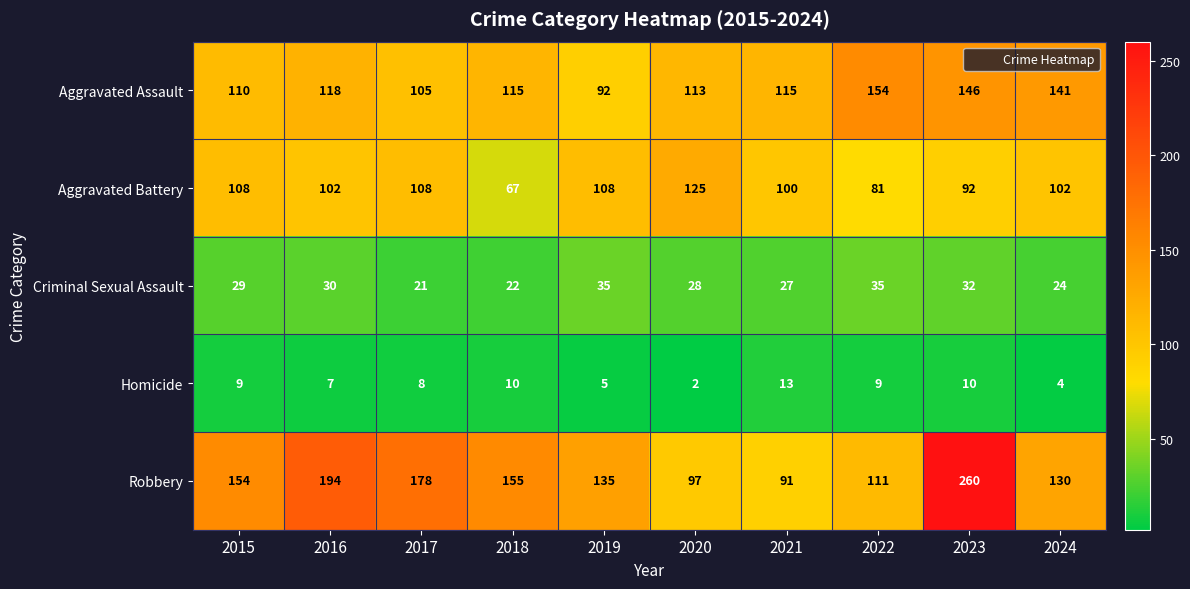

Is it true that Criminal Sexual Assault equals 32 at 2023?

True